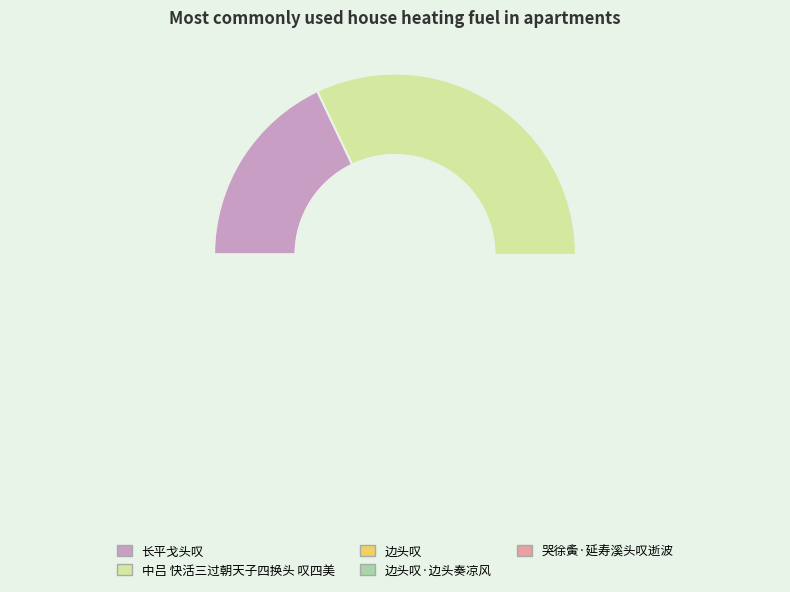

Count the number of slices in the pie.

5